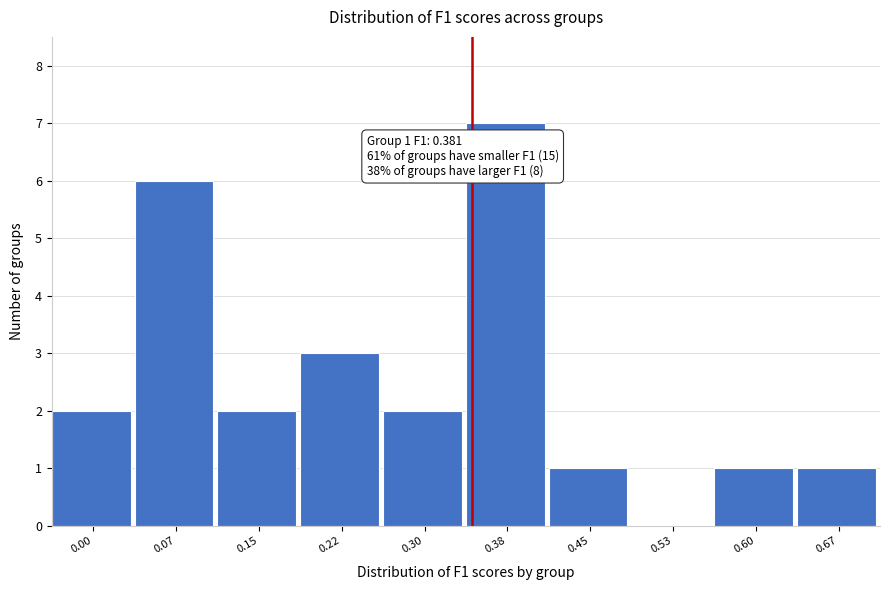

Reading left to right, list all the values displayed in this chart.

0.00=2	0.07=6	0.15=2	0.22=3	0.30=2	0.38=7	0.45=1	0.53=0	0.60=1	0.67=1